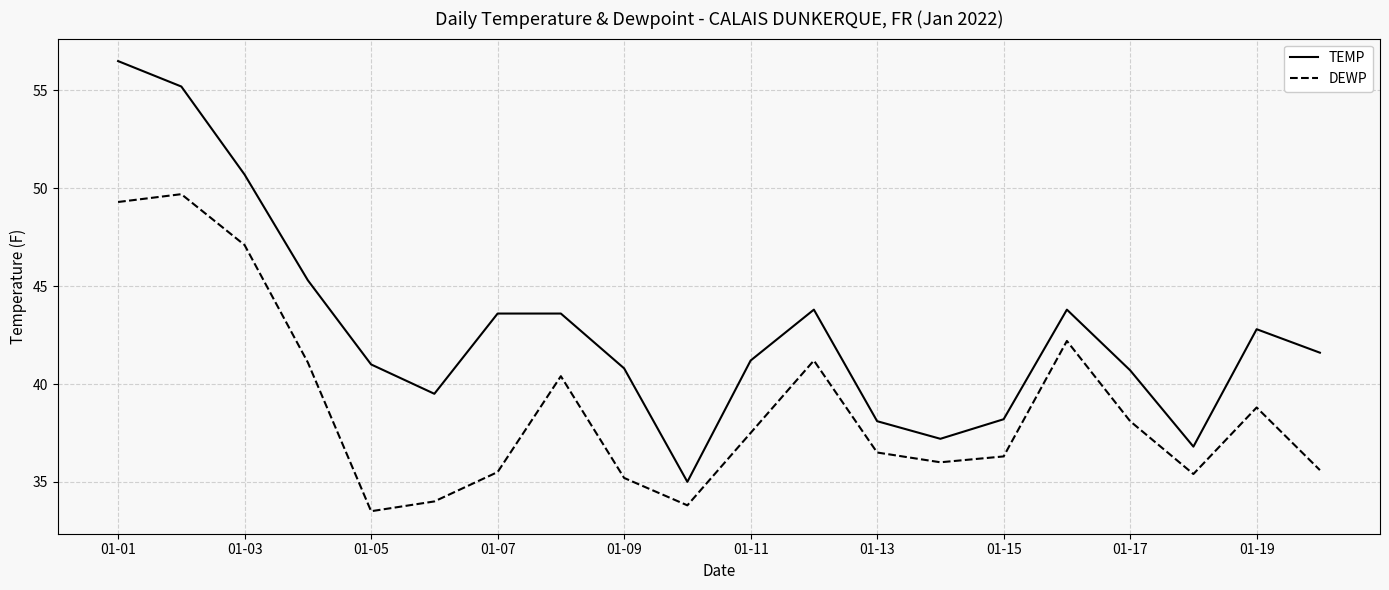

What is the difference between the maximum and minimum values in the DEWP series?

16.2